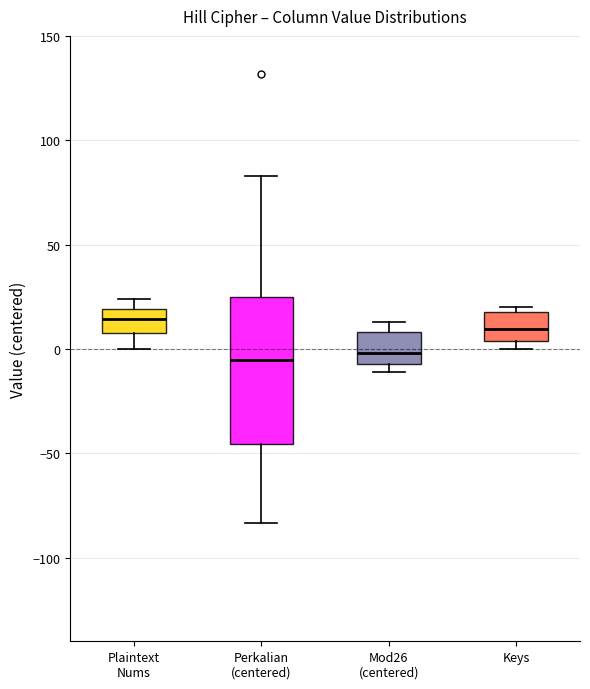

Reading left to right, read every box against the y-axis: the position of its median line, the range the box covers, and the ends of its whiskers. The values are not printed on the chart, so give them approximately, as read against the axis.

Plaintext Nums: median 15, box 10 to 20, whiskers 0 to 25
Perkalian (centered): median -5, box -45 to 25, whiskers -85 to 85
Mod26 (centered): median 0, box -5 to 10, whiskers -10 to 15
Keys: median 10, box 5 to 20, whiskers 0 to 20 (just above the box's upper edge)